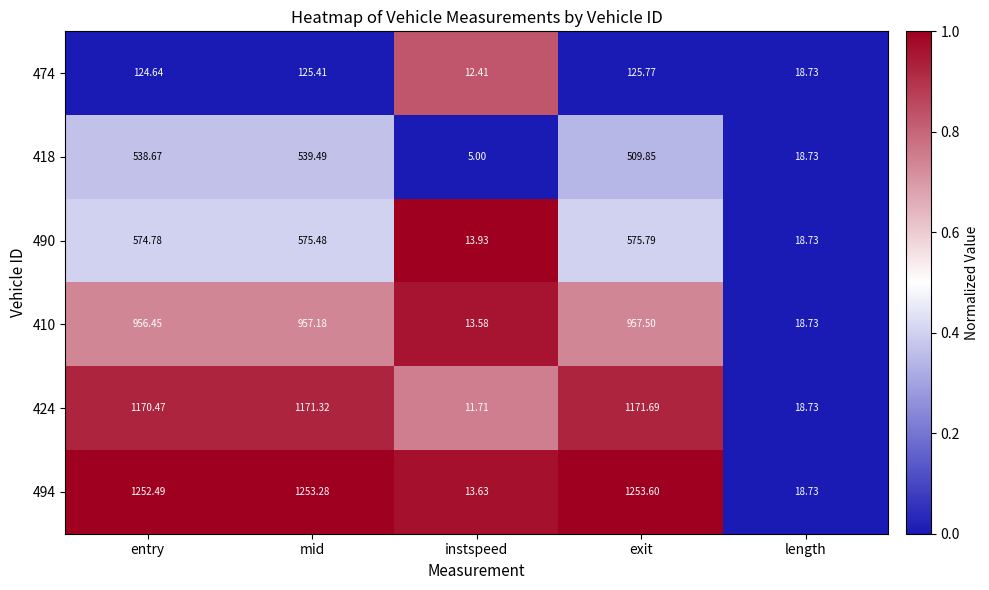

At which label does 490 reach its peak?

exit